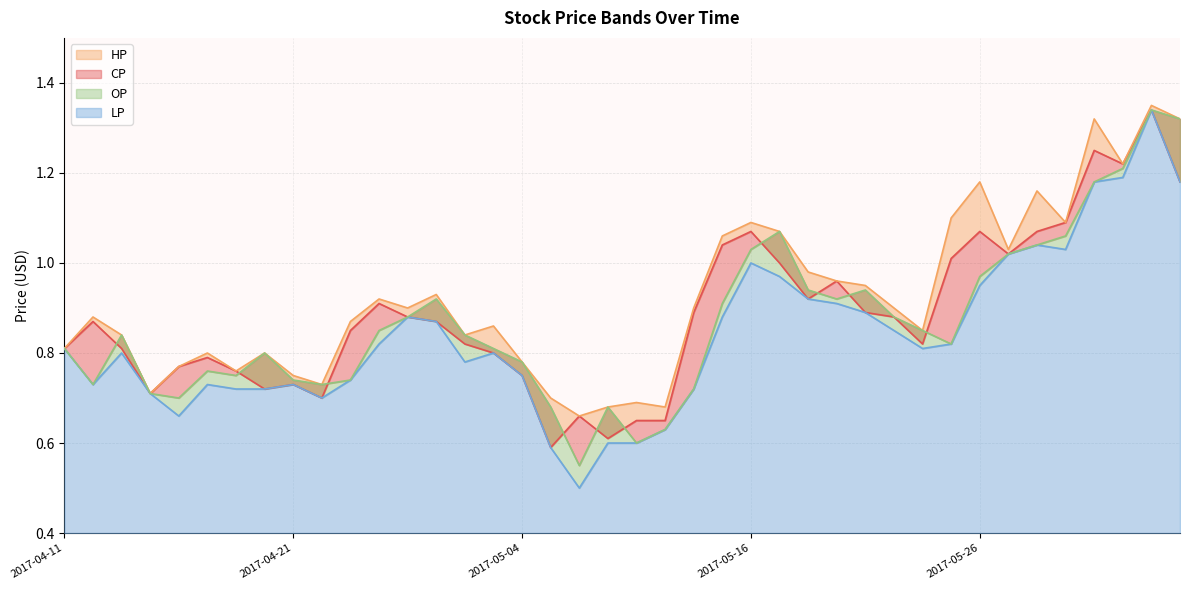

Rank the categories by CP value from highest to lowest.

2017-06-06, 2017-06-03, 2017-06-05, 2017-06-07, 2017-06-02, 2017-05-16, 2017-05-26, 2017-06-01, 2017-05-15, 2017-05-31, 2017-05-25, 2017-05-17, 2017-05-19, 2017-05-18, 2017-04-26, 2017-05-12, 2017-05-22, 2017-04-27, 2017-05-23, 2017-04-12, 2017-04-28, 2017-04-25, 2017-05-02, 2017-05-24, 2017-04-11, 2017-04-13, 2017-05-03, 2017-04-18, 2017-04-17, 2017-04-19, 2017-05-04, 2017-04-21, 2017-04-20, 2017-04-14, 2017-04-24, 2017-05-08, 2017-05-10, 2017-05-11, 2017-05-09, 2017-05-05